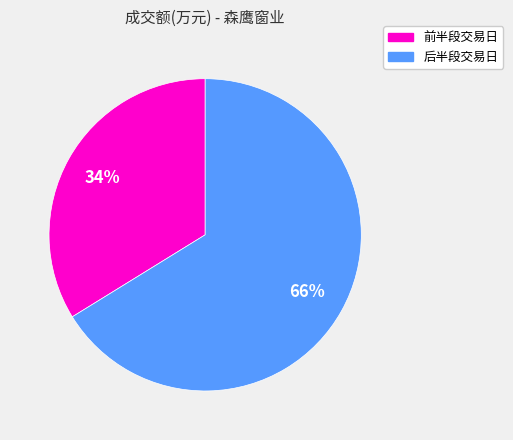

To the nearest percent, what is the difference between the largest and smallest slice percentages?

32%